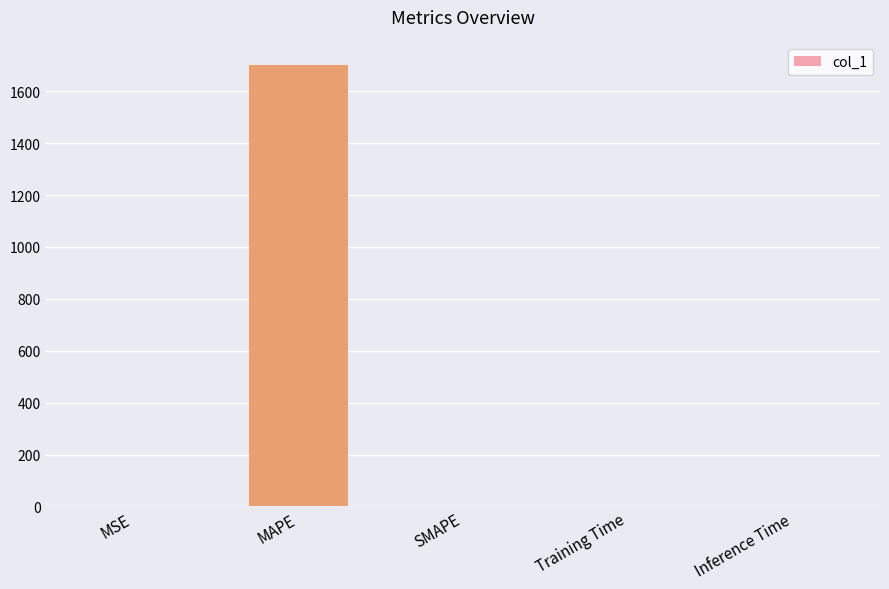

Which label corresponds to the largest value in the chart?

MAPE